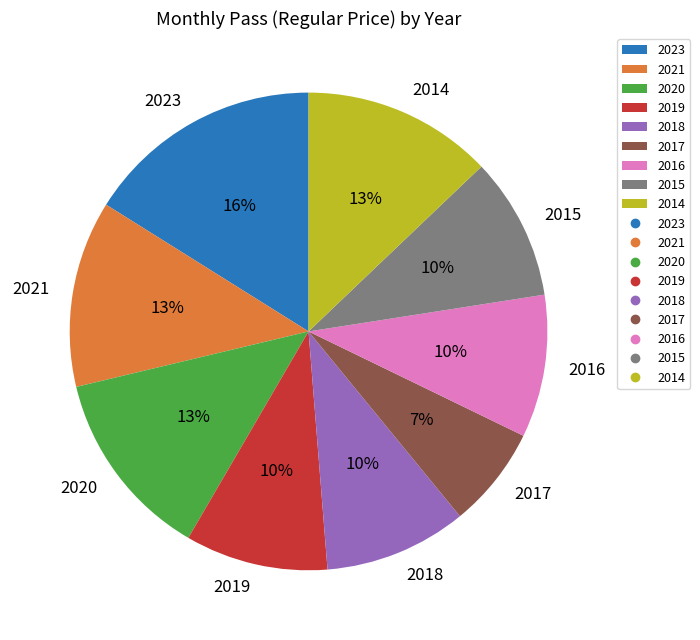

To the nearest percent, what is the combined percentage of 2017 and 2019?

17%